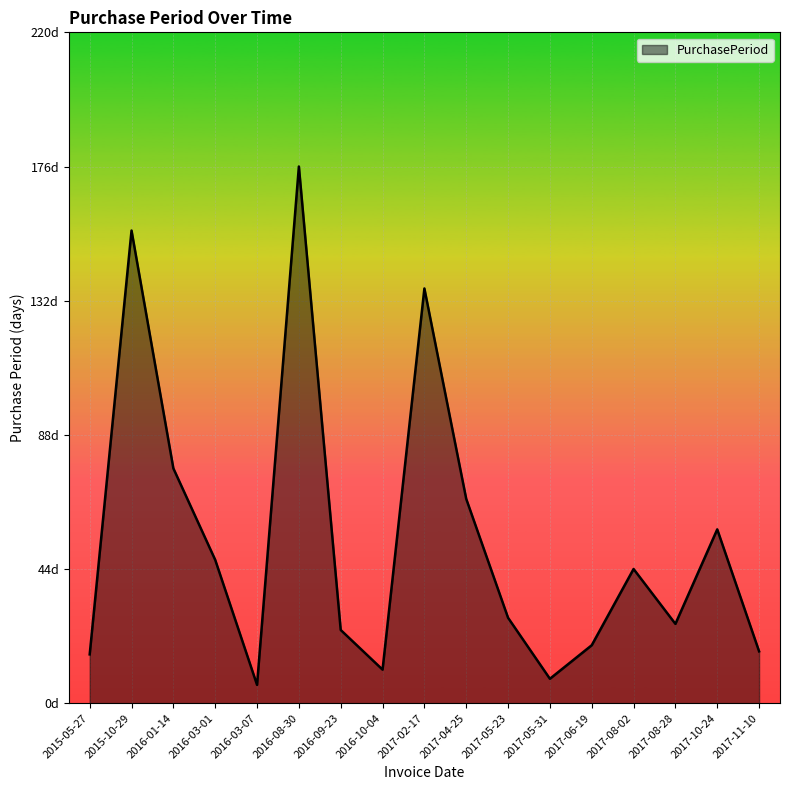

Does the chart display data point markers on the line(s)?

No